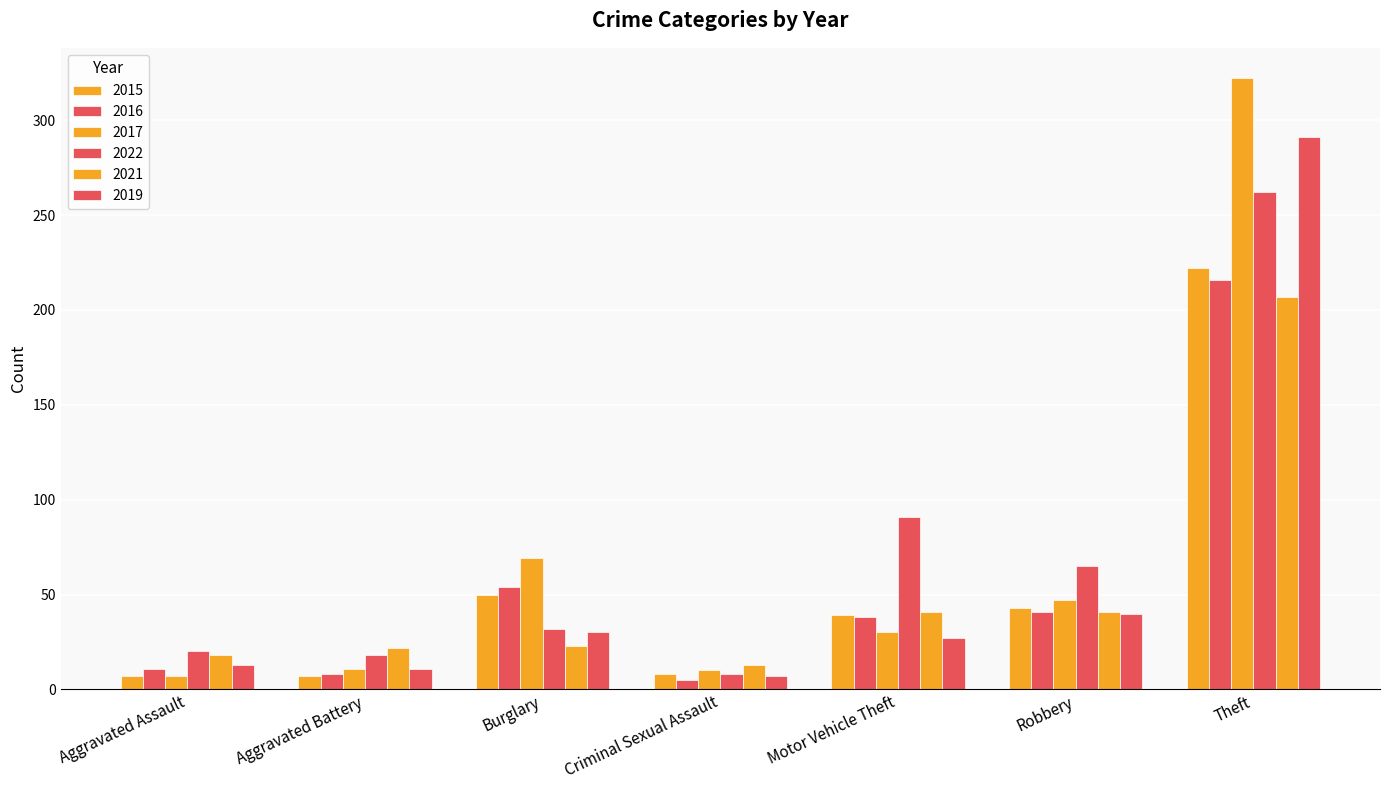

What is the average value of the 2016 series?

53